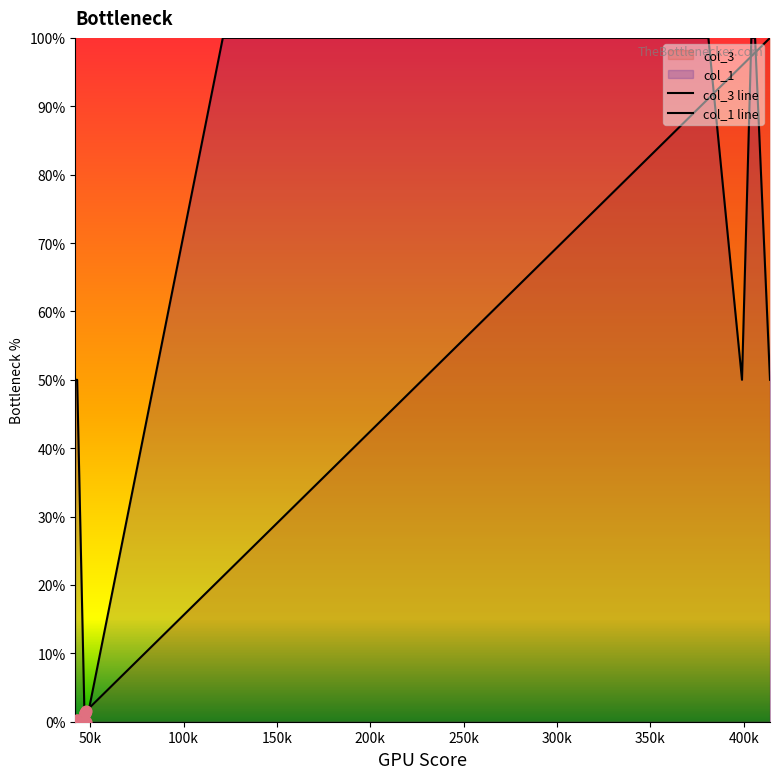

Which series reaches the minimum Y coordinate?

col_3 line